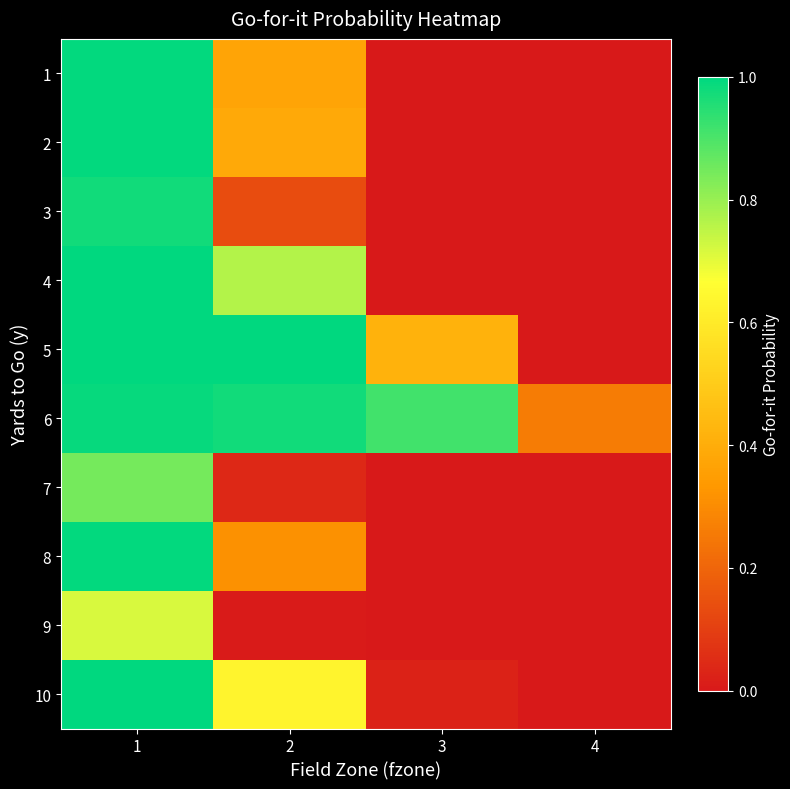

Reading left to right, what are all the values shown in this chart?

1: 1=1.0	2=0.4	3=0.0	4=0.0
2: 1=1.0	2=0.4	3=0.0	4=0.0
3: 1=1.0	2=0.1	3=0.0	4=0.0
4: 1=1.0	2=0.8	3=0.0	4=0.0
5: 1=1.0	2=1.0	3=0.4	4=0.0
6: 1=1.0	2=1.0	3=0.9	4=0.3
7: 1=0.8	2=0.0	3=0.0	4=0.0
8: 1=1.0	2=0.3	3=0.0	4=0.0
9: 1=0.7	2=0.0	3=0.0	4=0.0
10: 1=1.0	2=0.6	3=0.0	4=0.0